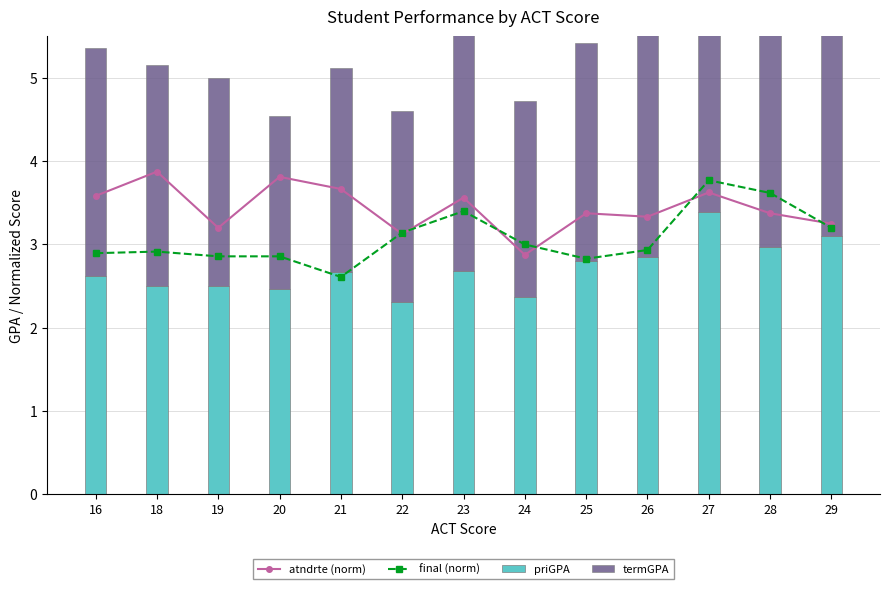

Read the priGPA value at 28.

3.0